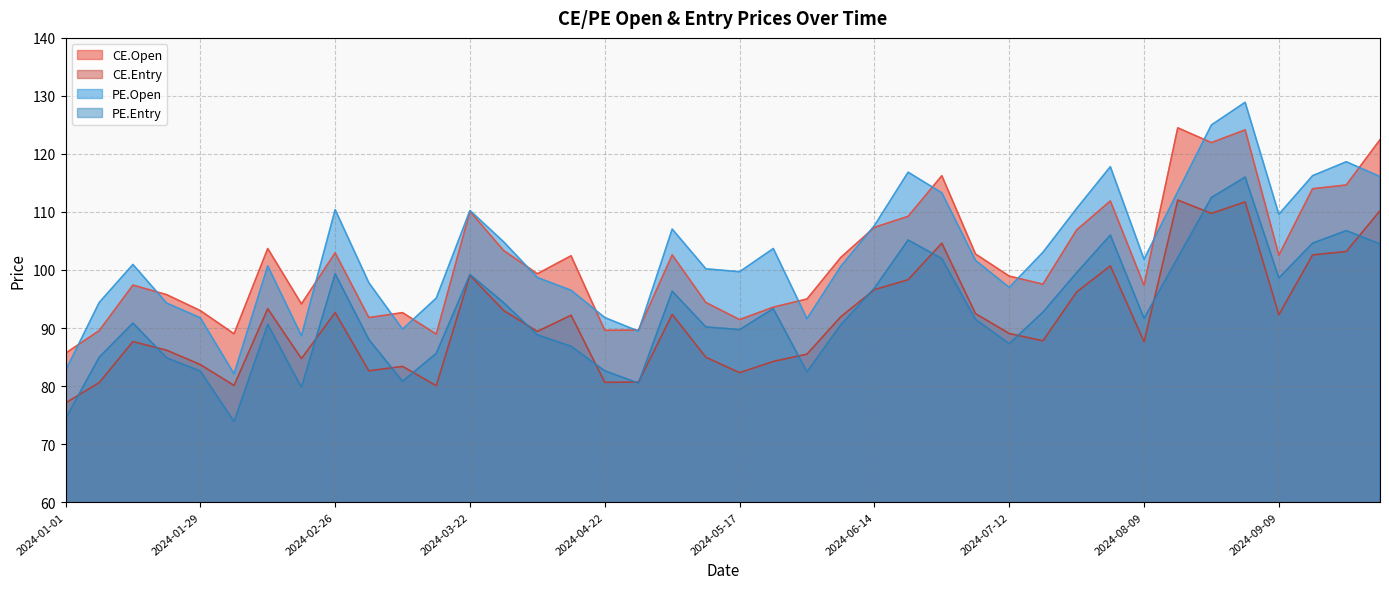

Rank the categories by PE.Entry value from highest to lowest.

2024-09-02, 2024-08-26, 2024-09-23, 2024-08-05, 2024-06-24, 2024-09-16, 2024-09-27, 2024-08-19, 2024-07-01, 2024-07-29, 2024-02-26, 2024-03-22, 2024-09-09, 2024-06-14, 2024-05-06, 2024-04-01, 2024-05-27, 2024-07-22, 2024-08-09, 2024-07-08, 2024-01-15, 2024-02-12, 2024-06-10, 2024-05-13, 2024-05-17, 2024-04-05, 2024-03-04, 2024-07-12, 2024-04-12, 2024-03-18, 2024-01-08, 2024-01-20, 2024-04-22, 2024-01-29, 2024-06-03, 2024-03-11, 2024-04-26, 2024-02-19, 2024-01-01, 2024-02-05